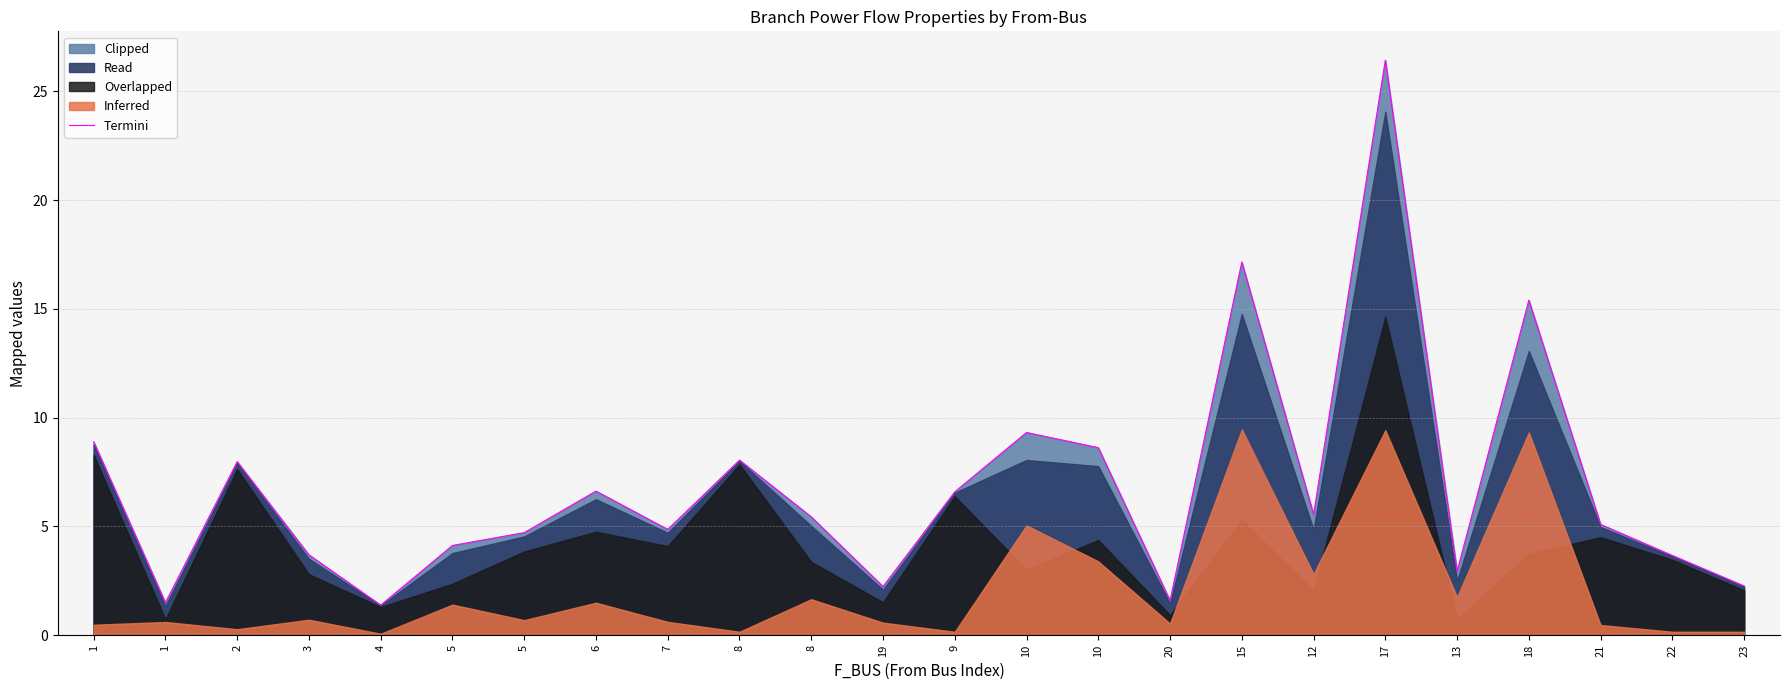

Where is the first local minimum?

1